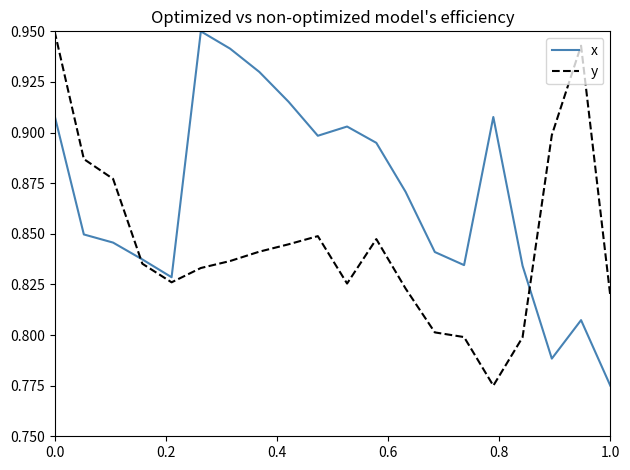

Rank the series by their average value, from highest to lowest.

x, y